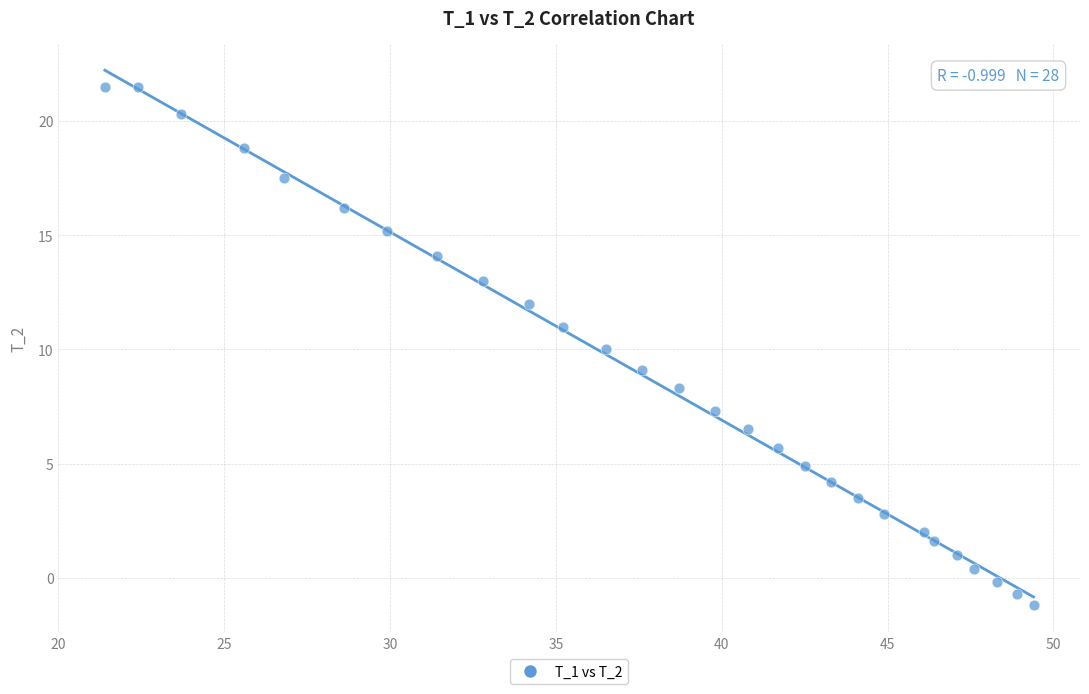

What is the range of Y values (max minus min)?

22.7